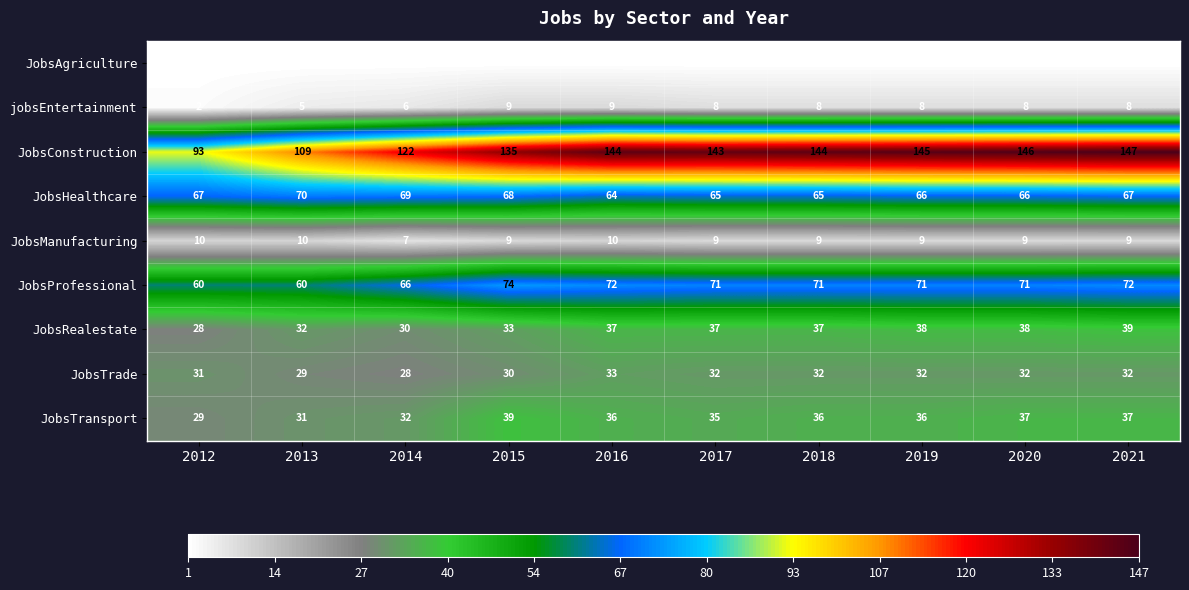

Rank the series at 2018 from lowest to highest value.

JobsAgriculture, jobsEntertainment, JobsManufacturing, JobsTrade, JobsTransport, JobsRealestate, JobsHealthcare, JobsProfessional, JobsConstruction